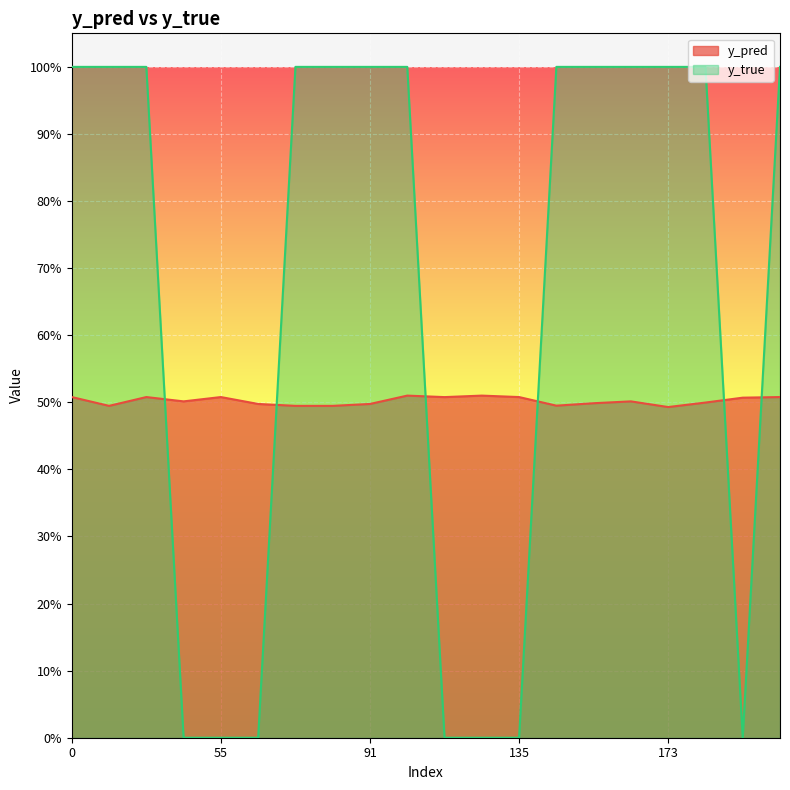

Is it true that y_pred equals 0.5 at 31?

True